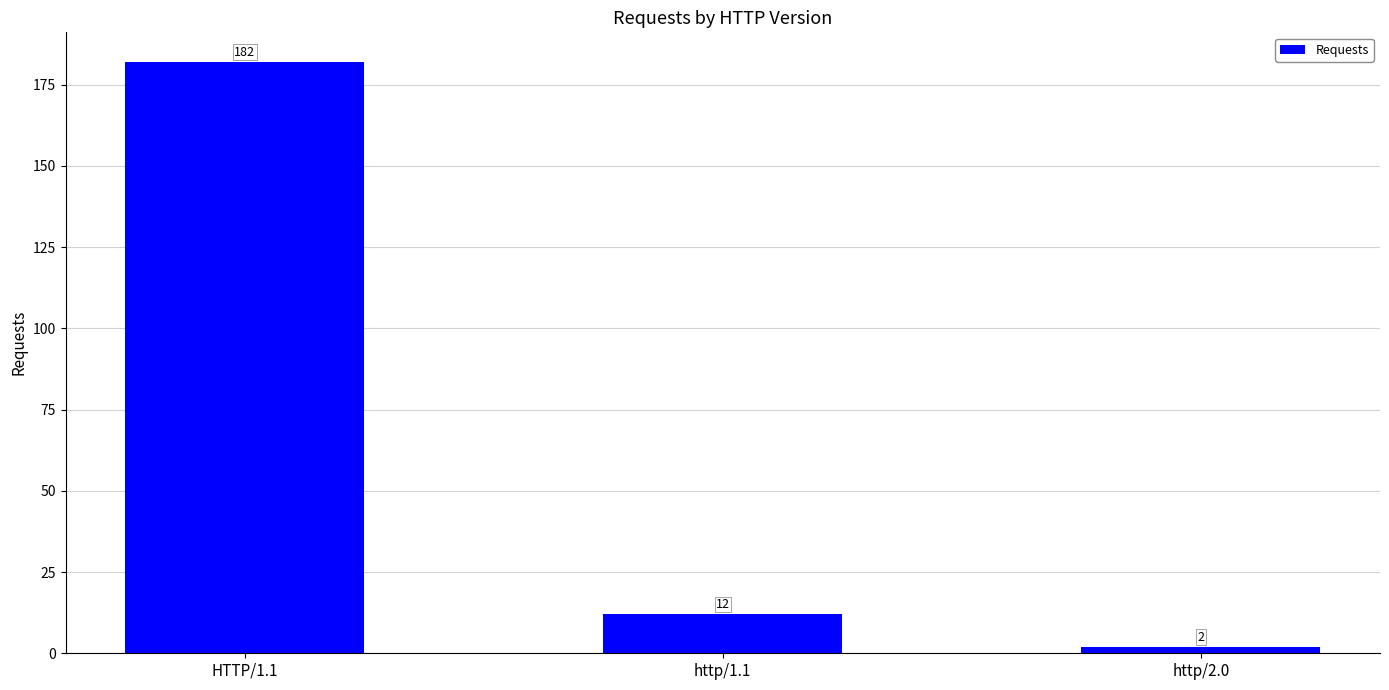

Which label corresponds to the largest value in the chart?

HTTP/1.1